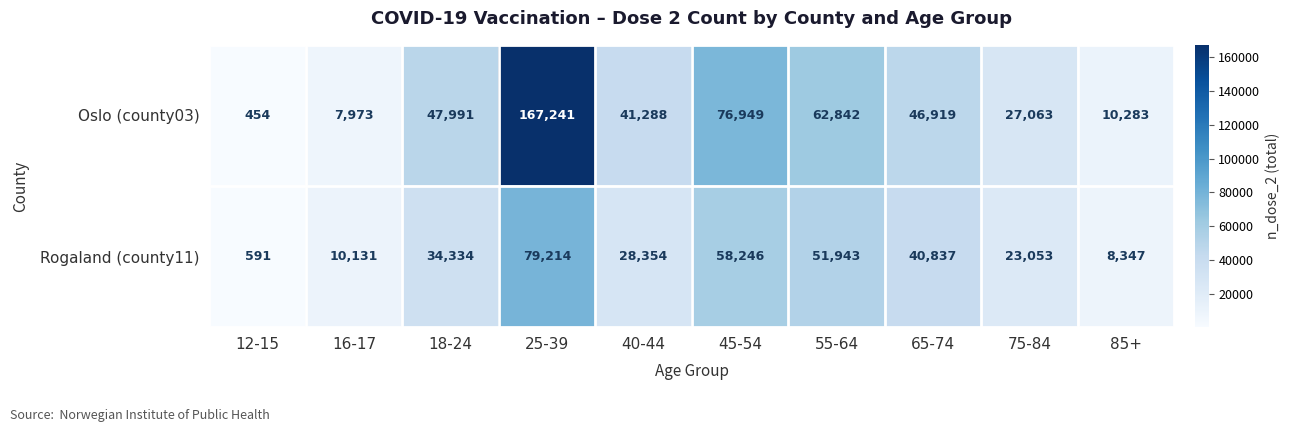

Reading left to right, list all the values displayed in this chart.

Oslo (county03): 12-15=454	16-17=7973	18-24=47991	25-39=167241	40-44=41288	45-54=76949	55-64=62842	65-74=46919	75-84=27063	85+=10283
Rogaland (county11): 12-15=591	16-17=10131	18-24=34334	25-39=79214	40-44=28354	45-54=58246	55-64=51943	65-74=40837	75-84=23053	85+=8347